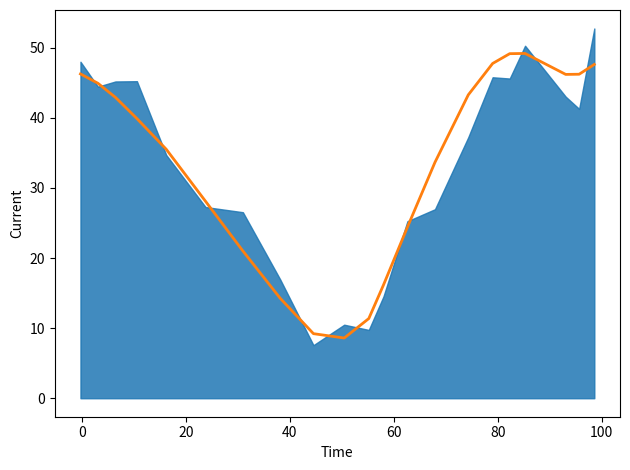

Is it true that the value at 17 is 68.1?

False